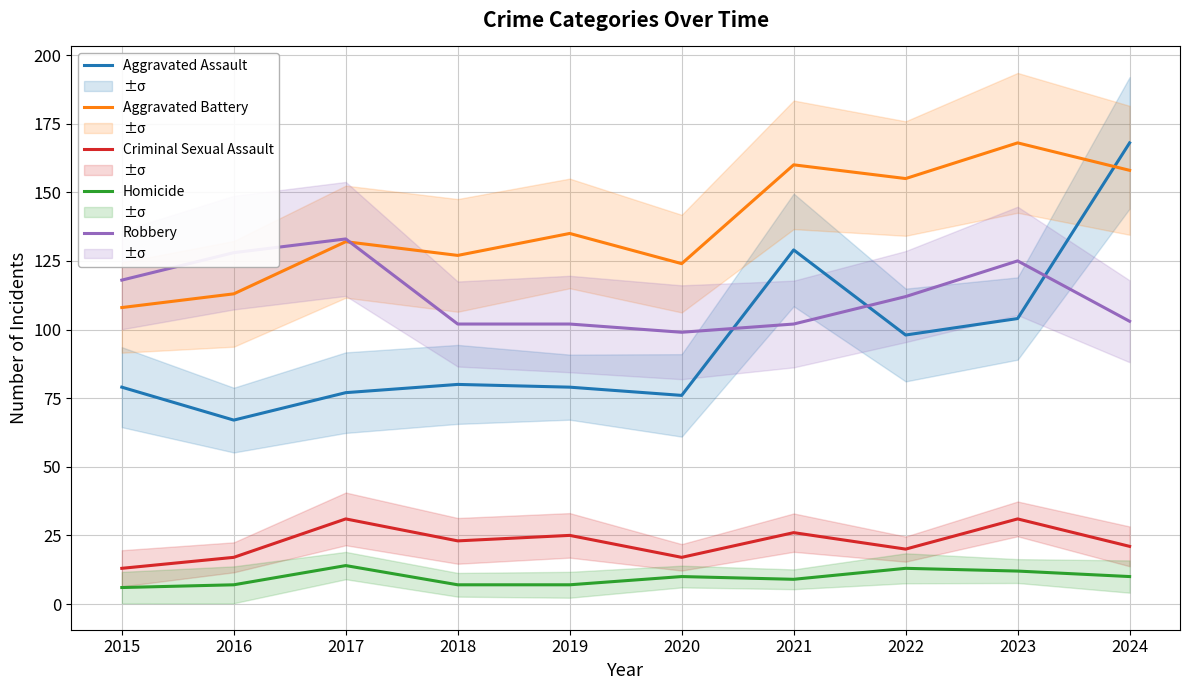

Reading right to left, list all the values displayed in this chart.

Aggravated Assault: 2024=168	2023=104	2022=98	2021=129	2020=76	2019=79	2018=80	2017=77	2016=67	2015=79
Aggravated Battery: 2024=158	2023=168	2022=155	2021=160	2020=124	2019=135	2018=127	2017=132	2016=113	2015=108
Criminal Sexual Assault: 2024=21	2023=31	2022=20	2021=26	2020=17	2019=25	2018=23	2017=31	2016=17	2015=13
Homicide: 2024=10	2023=12	2022=13	2021=9	2020=10	2019=7	2018=7	2017=14	2016=7	2015=6
Robbery: 2024=103	2023=125	2022=112	2021=102	2020=99	2019=102	2018=102	2017=133	2016=128	2015=118